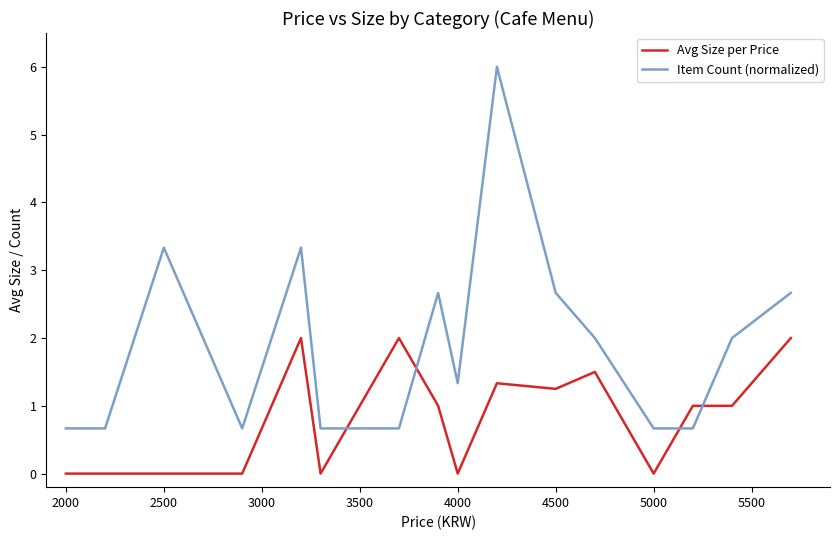

What is the difference between the maximum and minimum values in the Item Count (normalized) series?

5.3